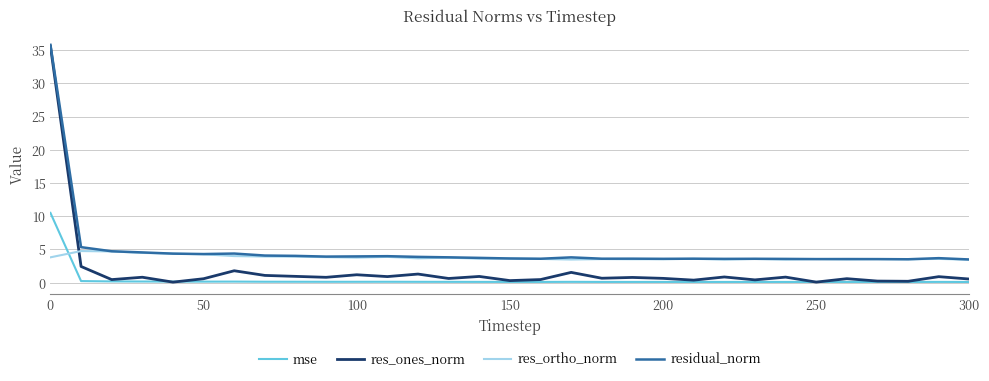

Which series has the largest range (max minus min)?

res_ones_norm